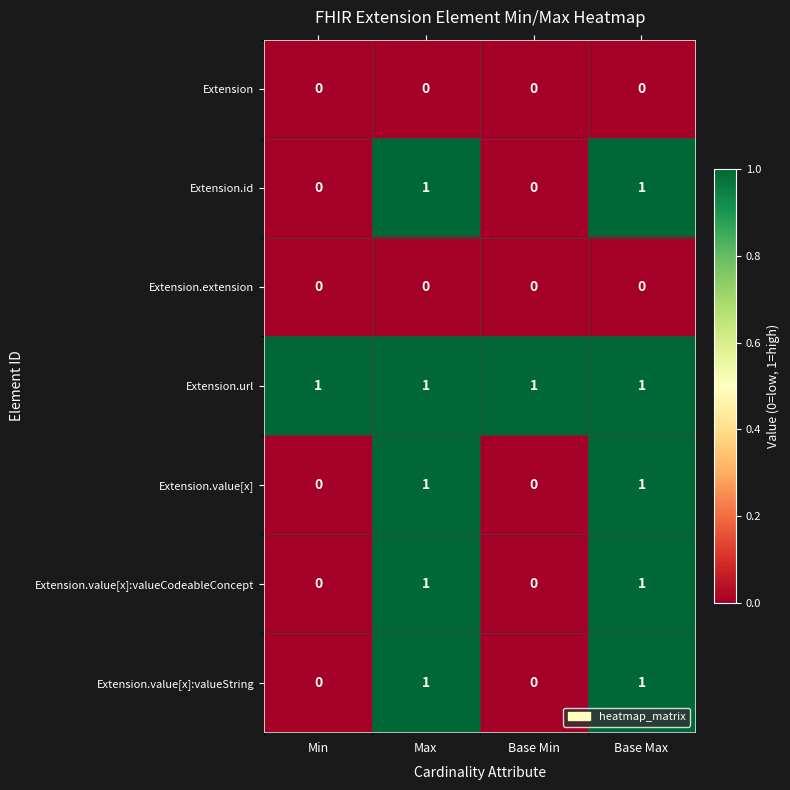

What is the greatest value displayed?

1